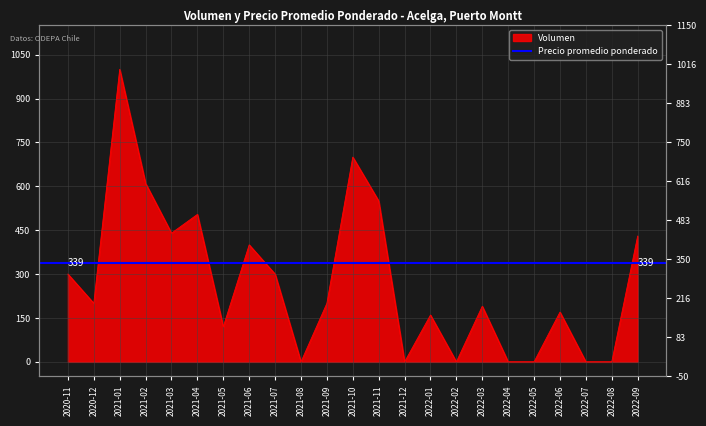

List the labels in order of value, largest first.

2021-01, 2021-10, 2021-02, 2021-11, 2021-04, 2021-03, 2022-09, 2021-06, 2020-11, 2021-07, 2020-12, 2021-09, 2022-03, 2022-06, 2022-01, 2021-05, 2021-08, 2021-12, 2022-02, 2022-04, 2022-05, 2022-07, 2022-08